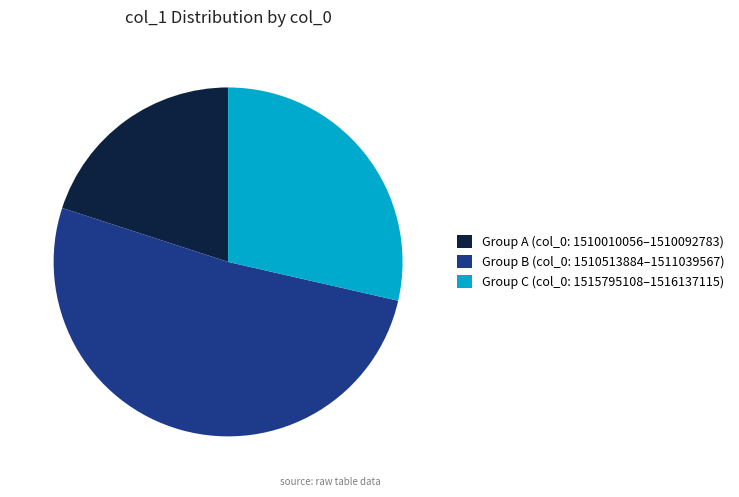

The Group A (col_0: 1510010056–1510092783) slice represents 20% of the pie. True or false?

True